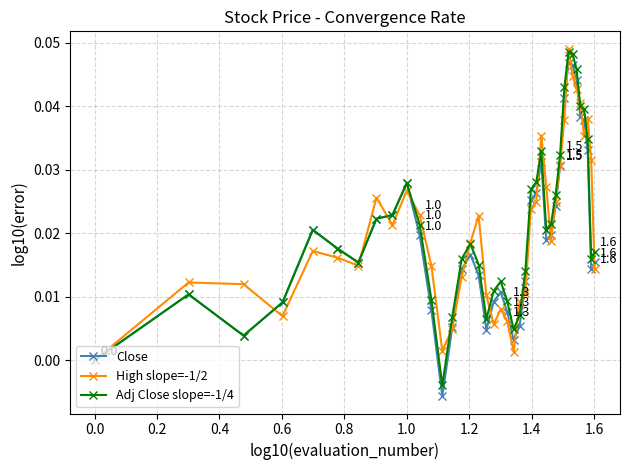

Which series has the largest range (max minus min)?

Close